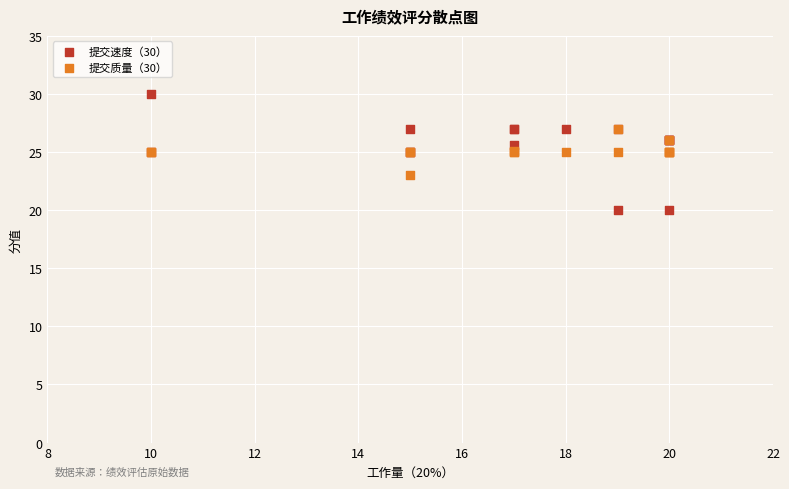

What are all the series names shown in the legend?

提交速度（30）, 提交质量（30）